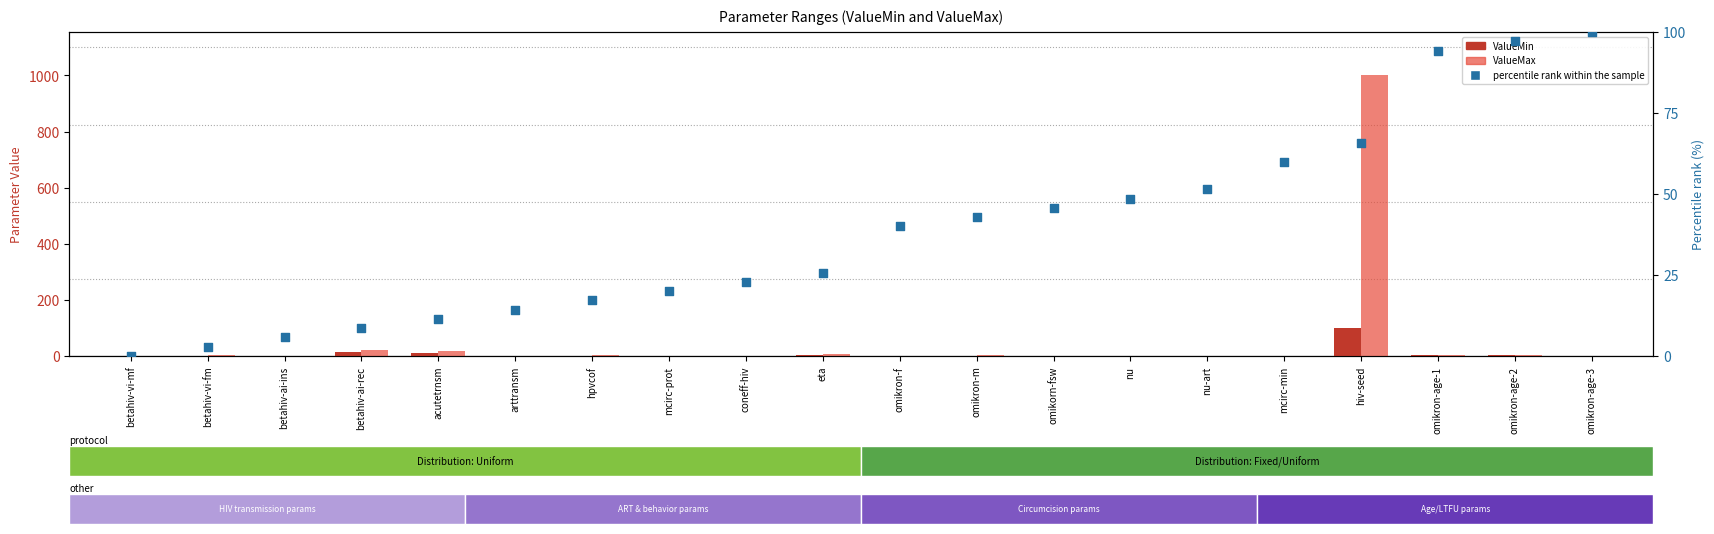

Which series contains the highest Y value?

ValueMax